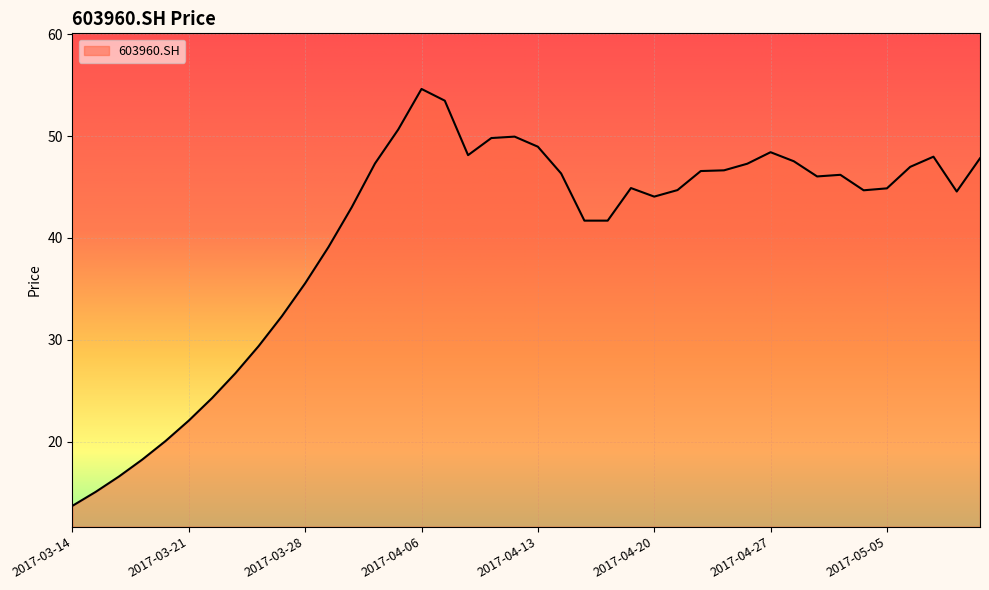

What is the smallest value displayed?

13.7